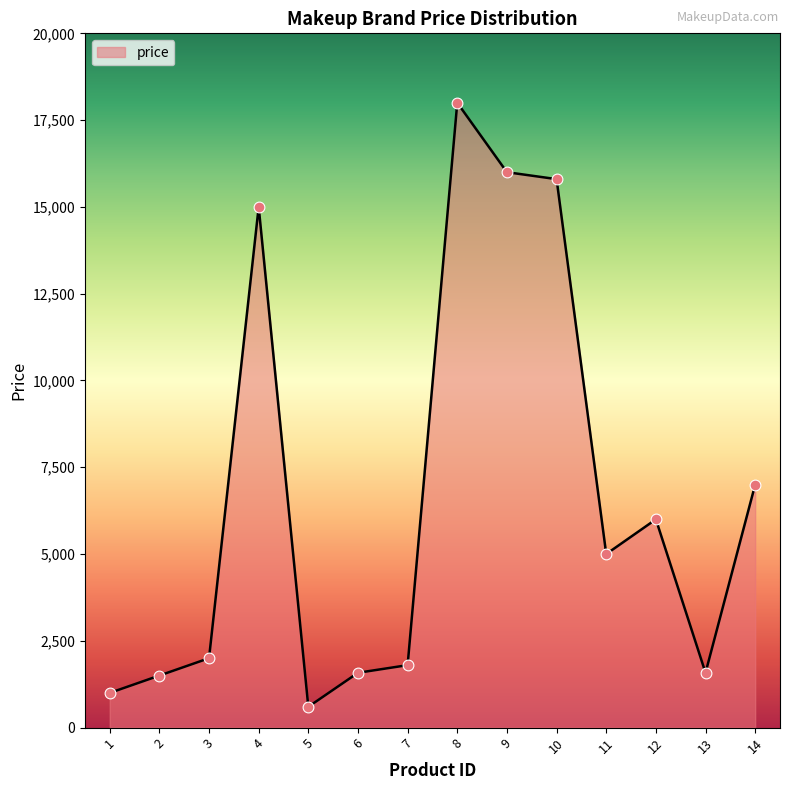

Between 11 and 14, which is larger?

14